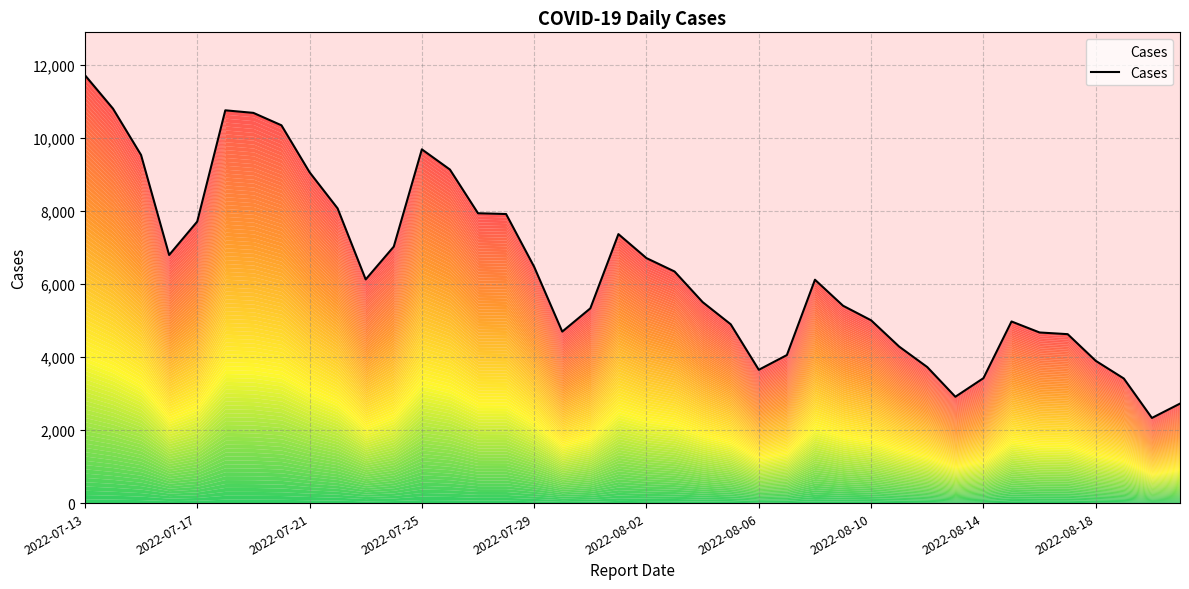

Approximately how many times larger is the value at 2022-07-25 compared to 29?

1.6